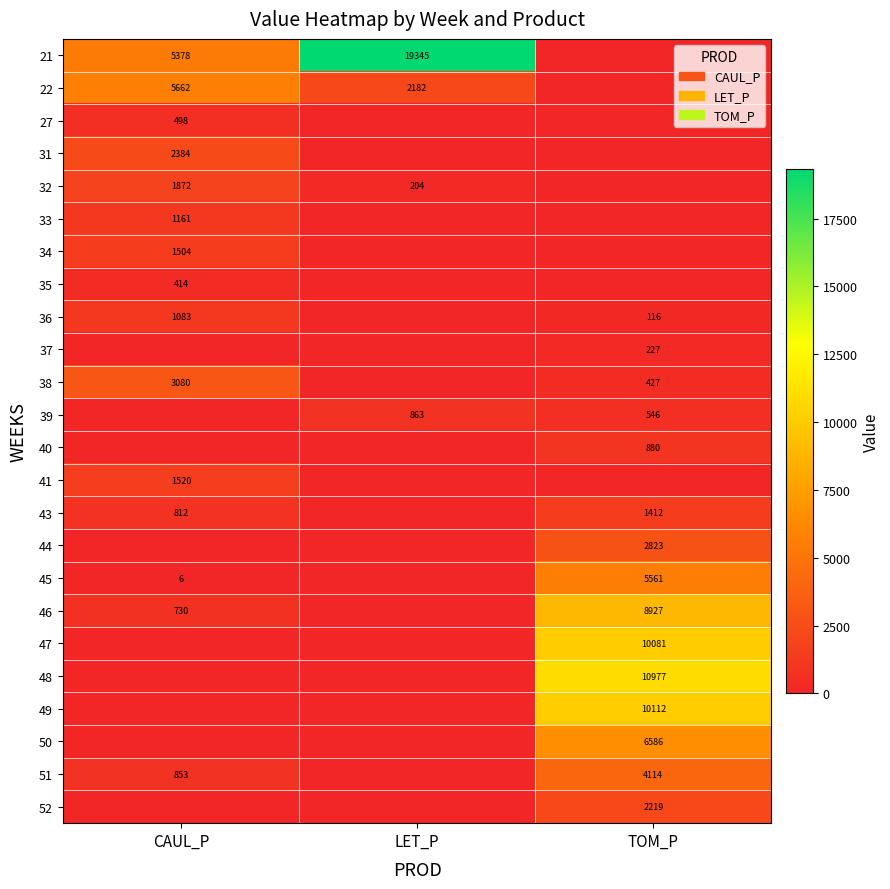

What is the total value across all series at TOM_P?

65006.3